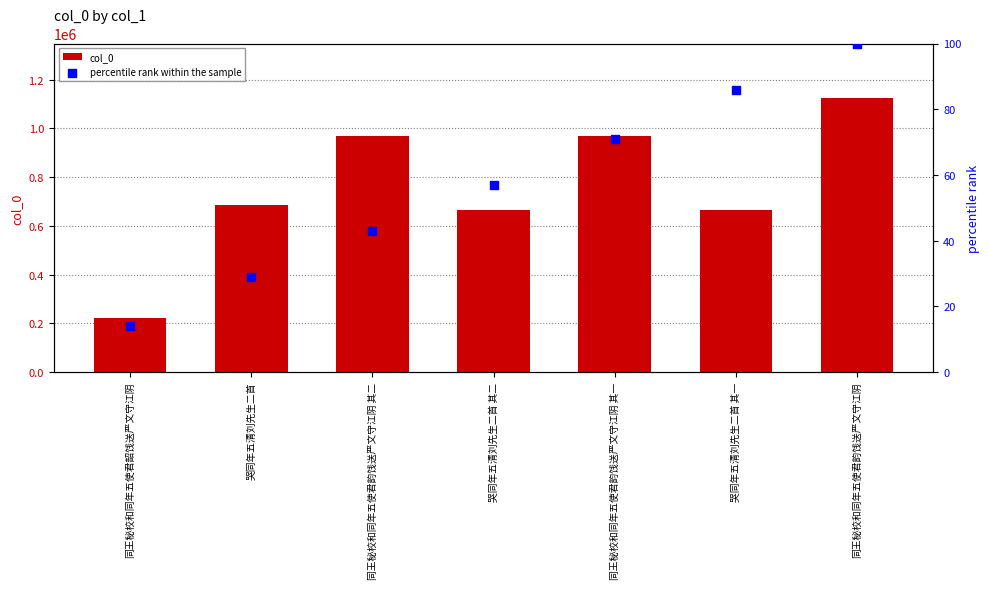

Which series reaches the minimum Y coordinate?

percentile rank within the sample